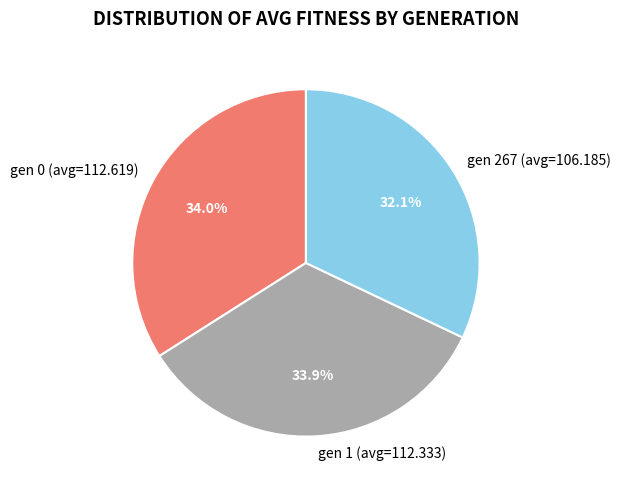

Approximately how many times larger is the value at gen 1 (avg=112.333) compared to gen 0 (avg=112.619)?

1.0